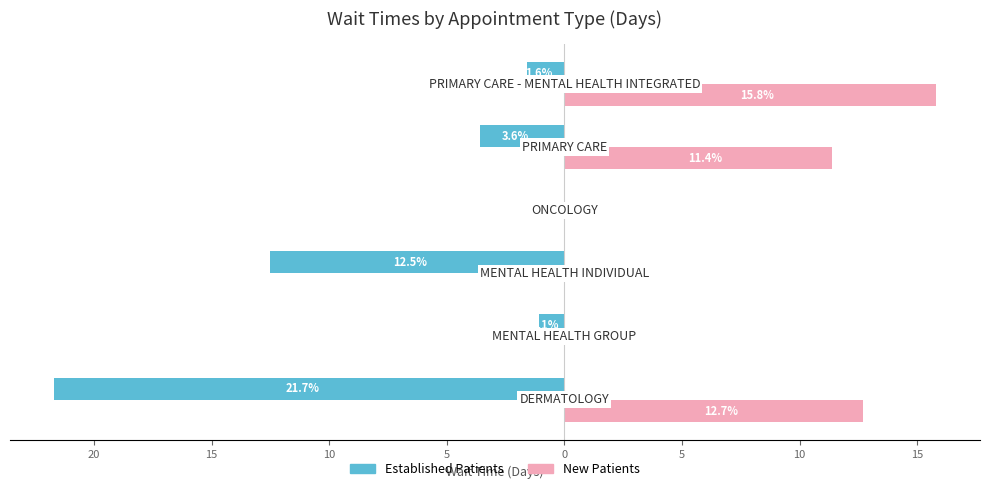

What are all the series names shown in the legend?

Established Patients, New Patients